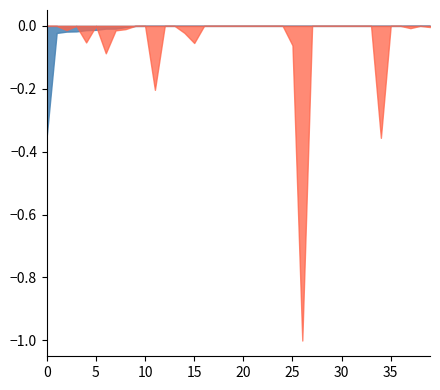

True or false: LeveProfitNQ has a value of 12076.8 at 5.

False